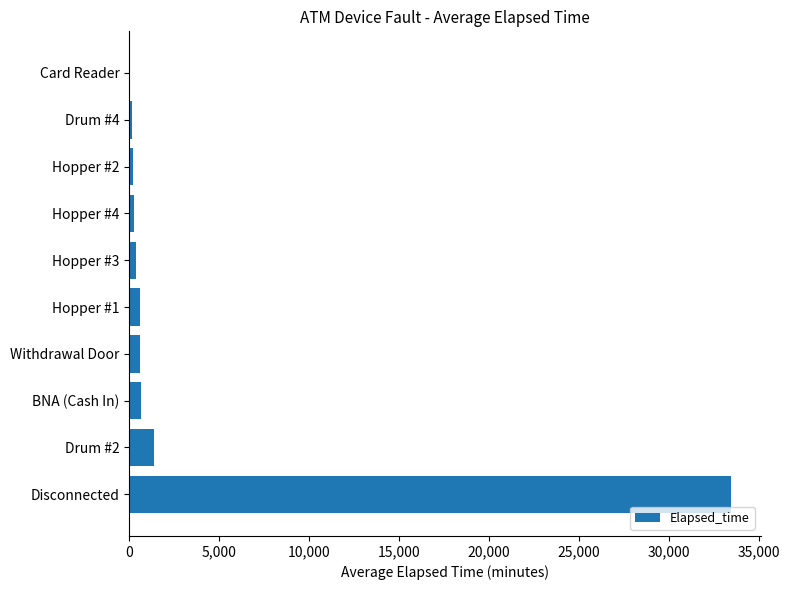

What is the greatest value displayed?

33460.0